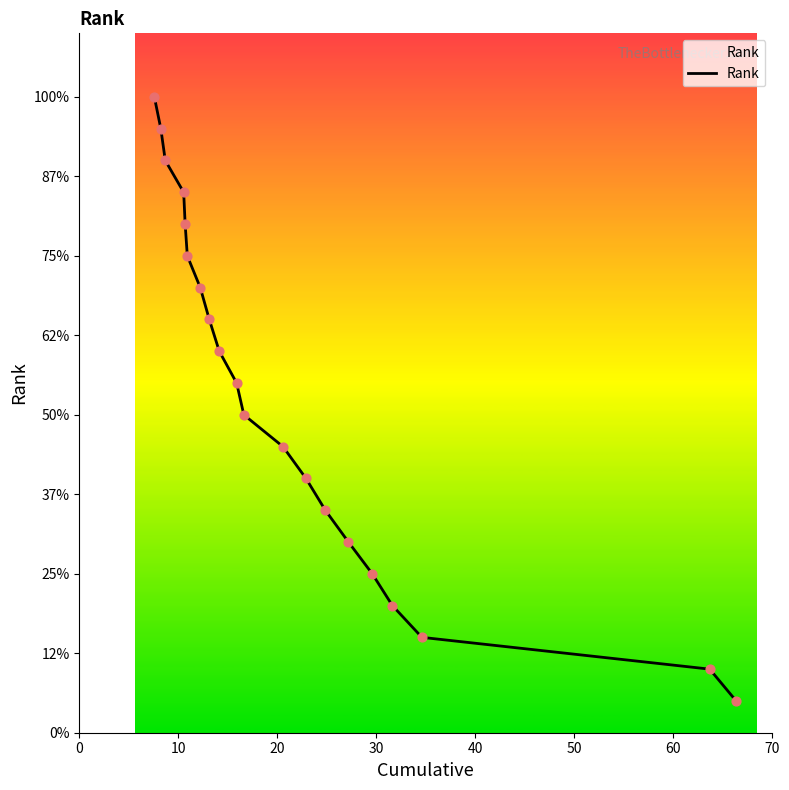

Is this an area chart (filled region under the line)?

Yes